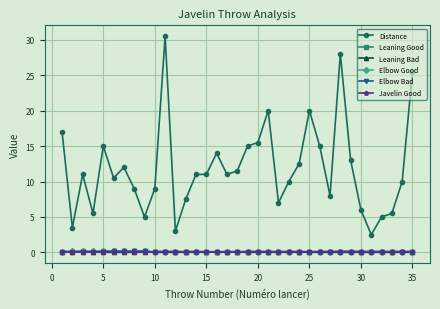

True or false: Distance and Elbow Bad cross at least once.

False